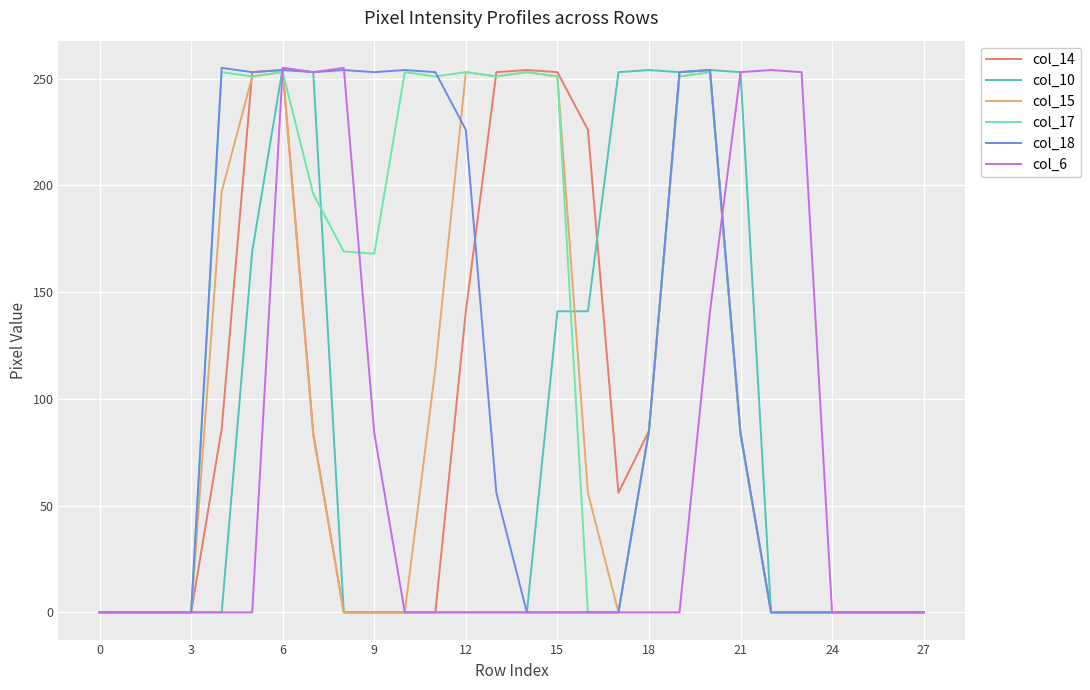

Which series has the largest total across all categories?

col_17